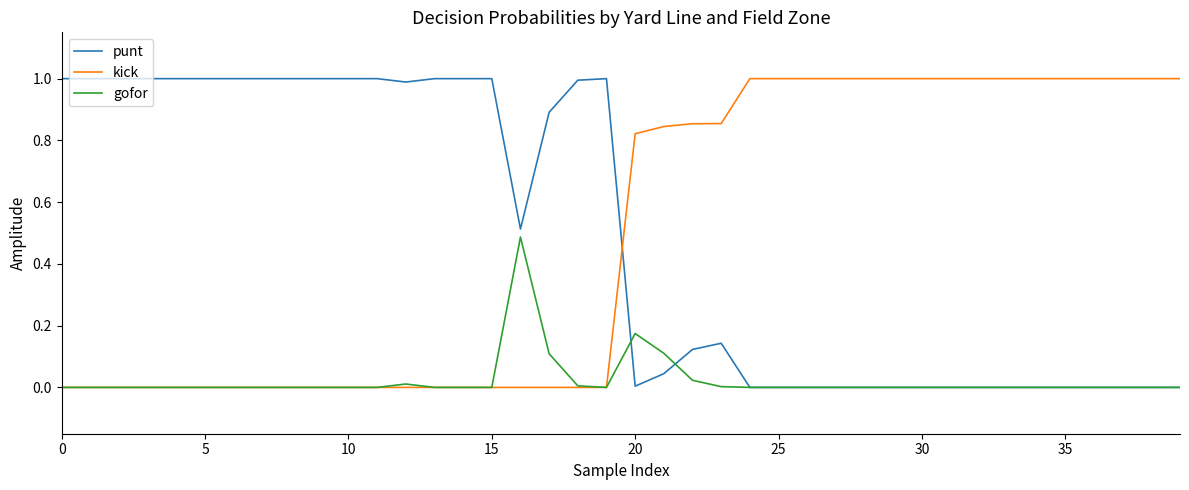

What is the maximum value shown in the chart?

1.0